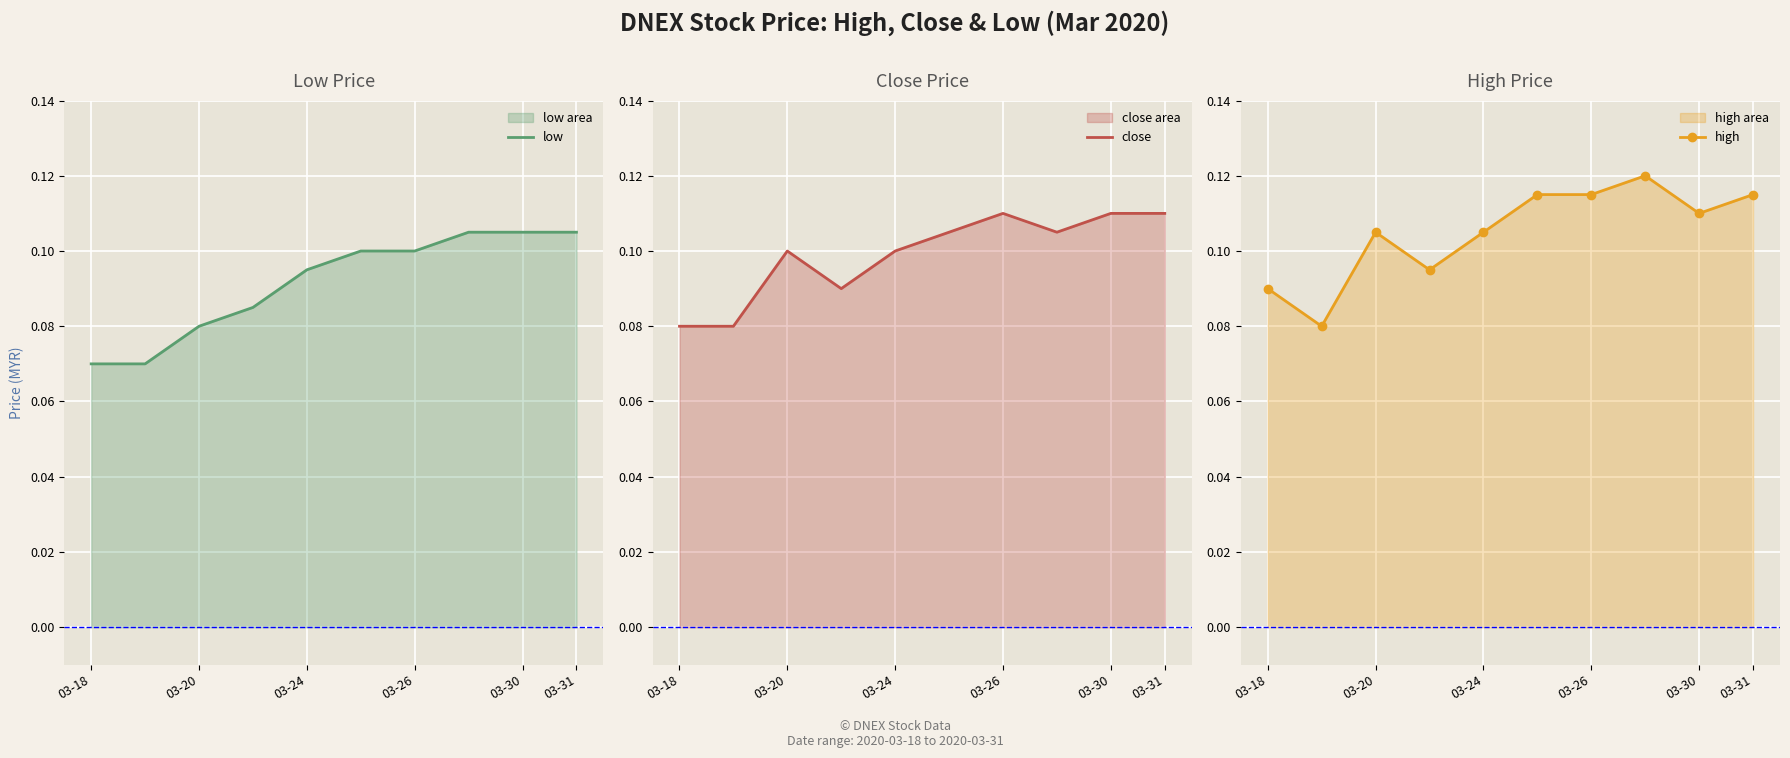

Rank the series by their maximum value, from lowest to highest.

low, close, high